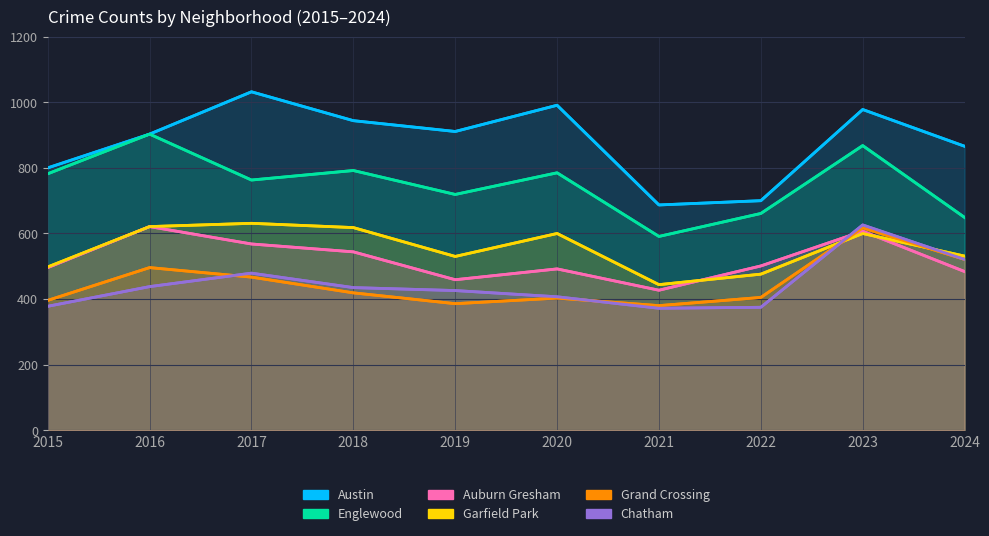

How many interior local valleys does the Austin series have?

2